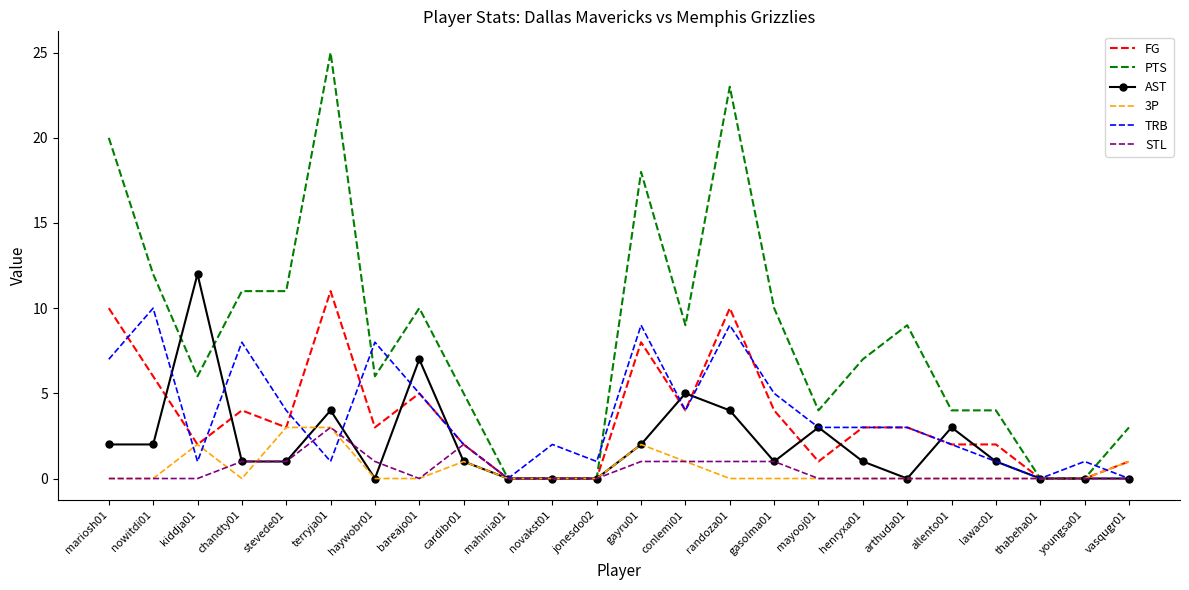

At which category does the chart reach its peak across all series?

terryja01